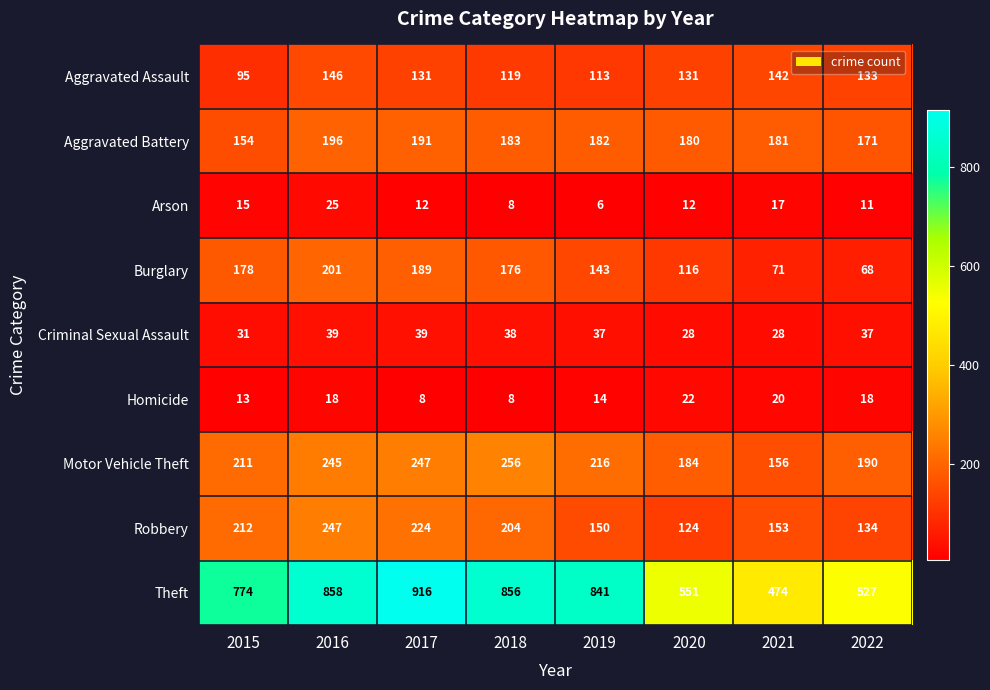

Count the number of categories in the chart.

8